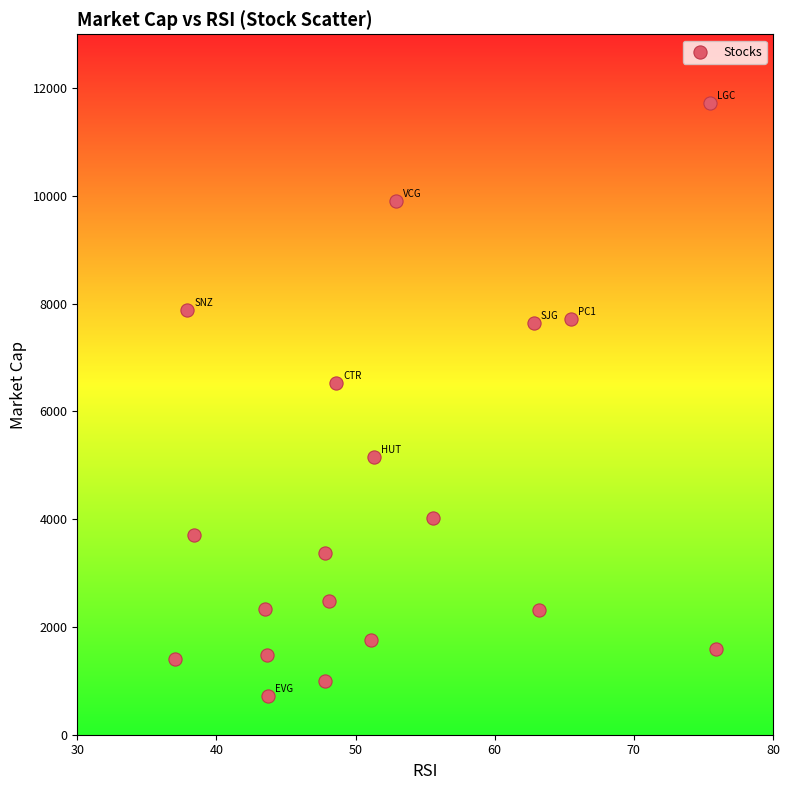

What Y value in the scatter plot is closest to 6223?

6520